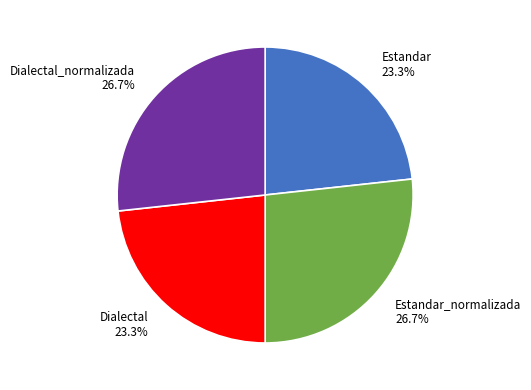

Is it true that Dialectal is 37% of the pie?

False